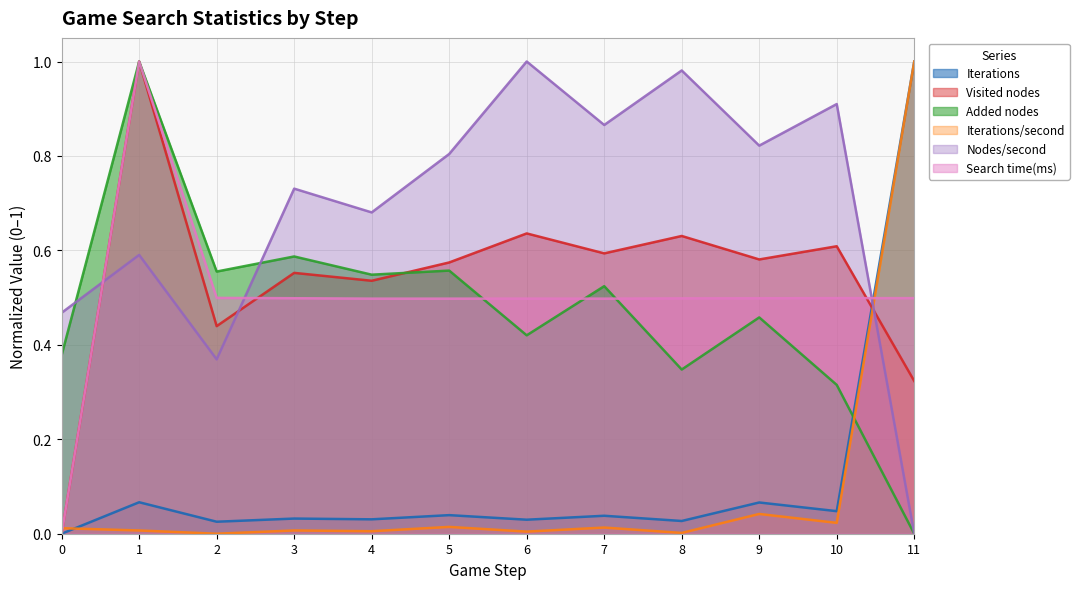

What is the difference between the maximum and minimum values in the Search time(ms) series?

1.0